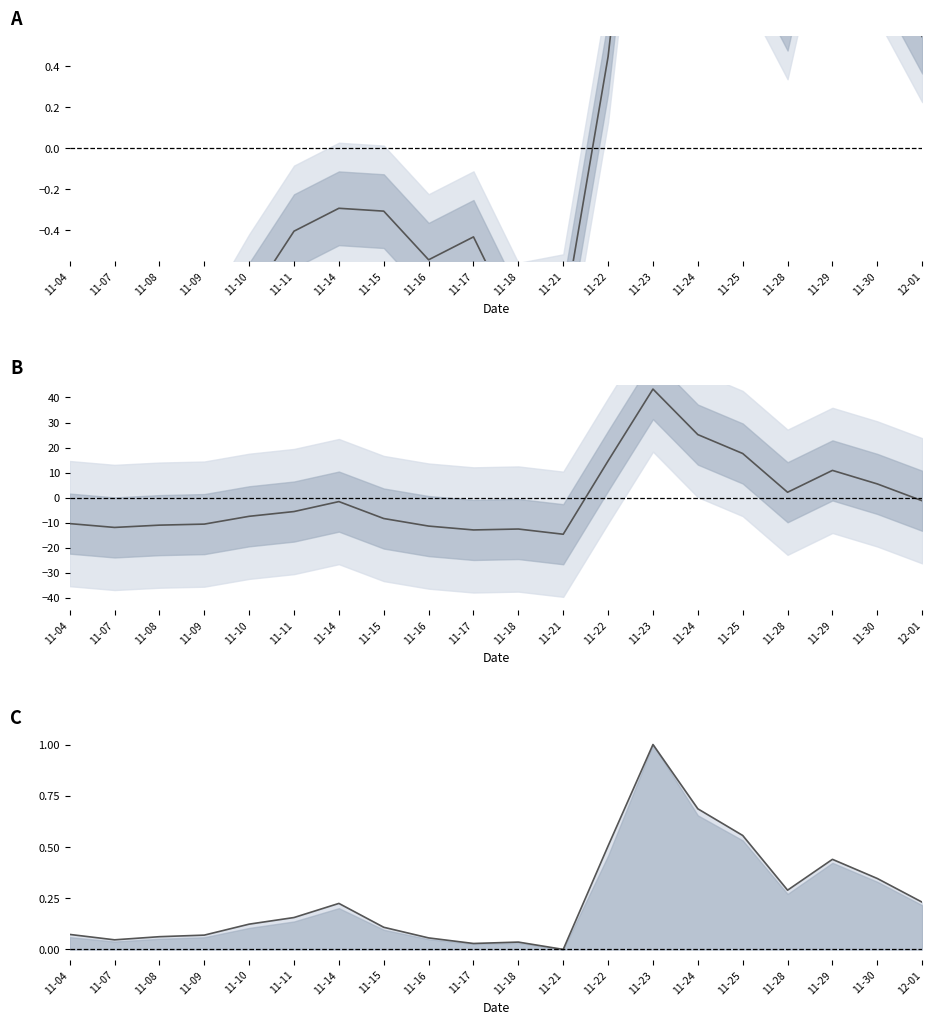

At which label does volume first exceed -5?

11-14